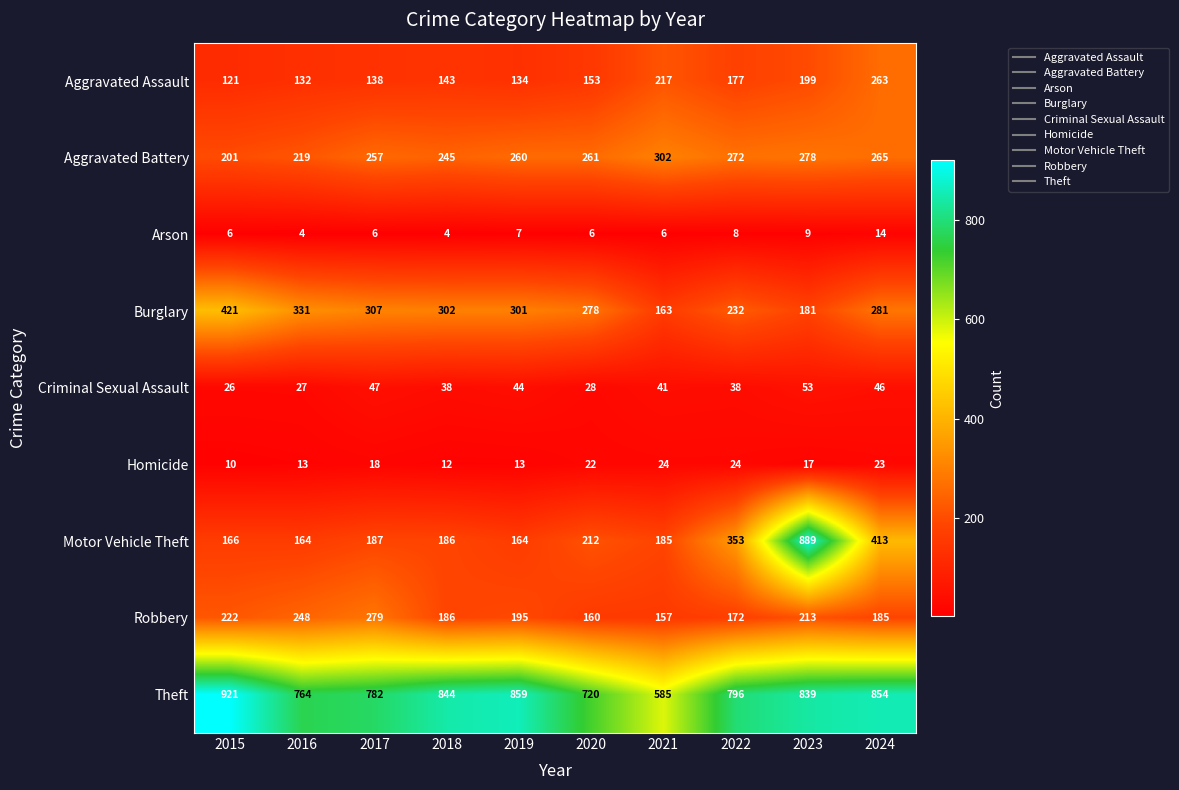

What is the lowest value of the Motor Vehicle Theft series?

164